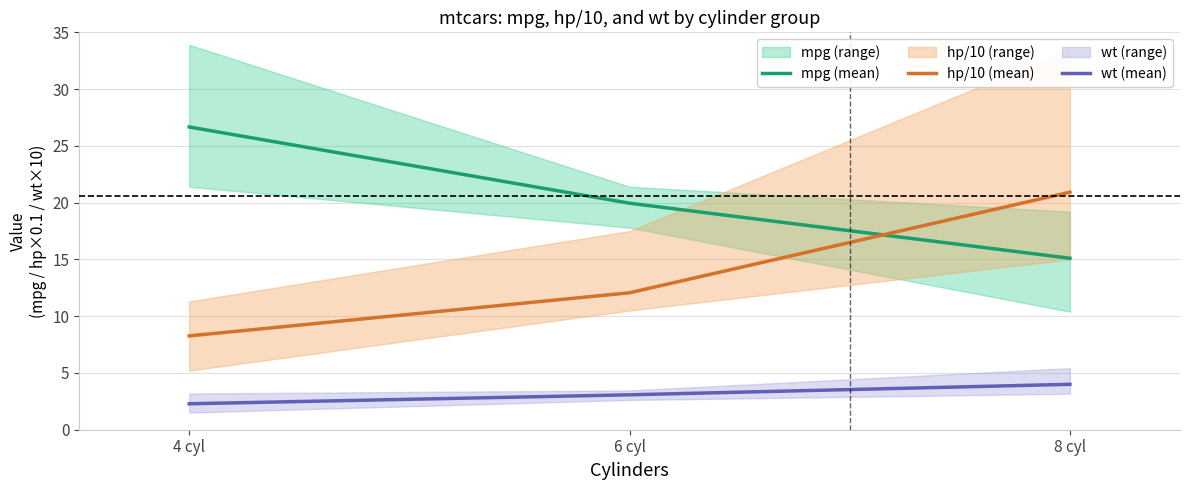

How many distinct data groups are displayed?

3